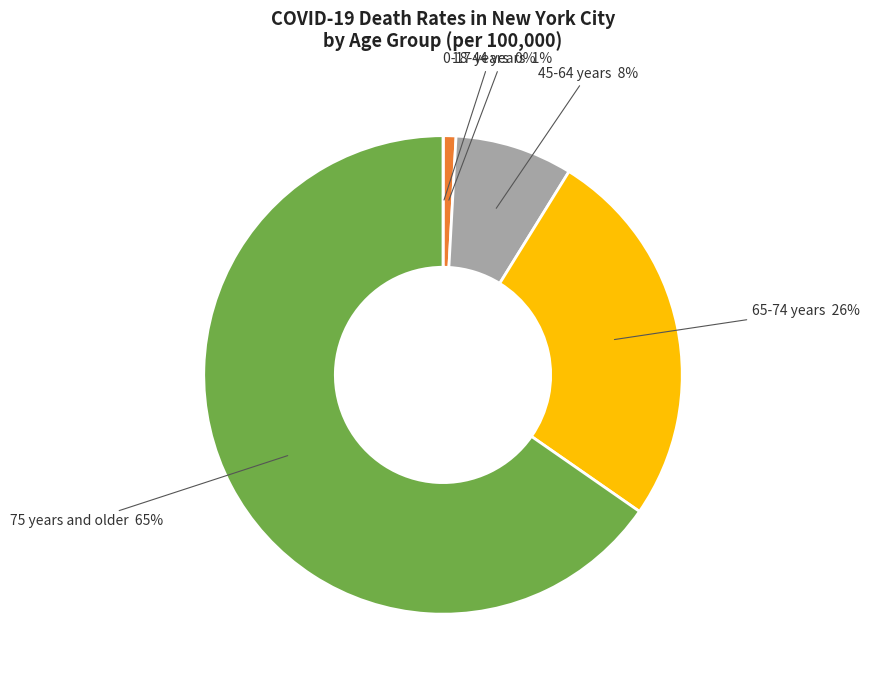

Between 75 years and older and 65-74 years, which is larger?

75 years and older